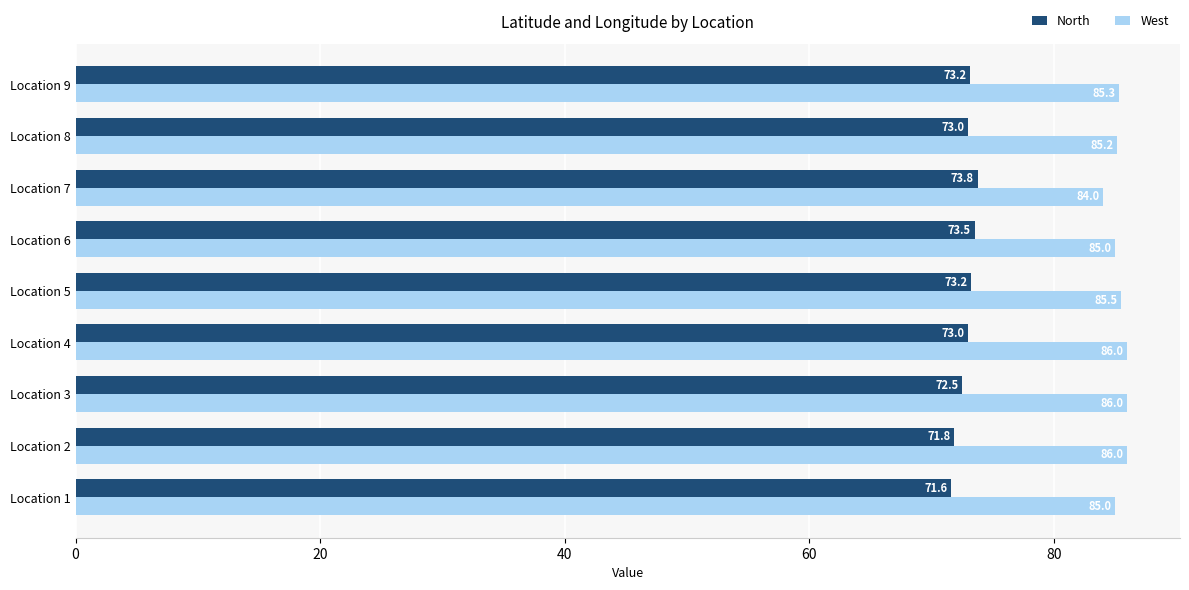

Rank the series by their average value, from lowest to highest.

North, West